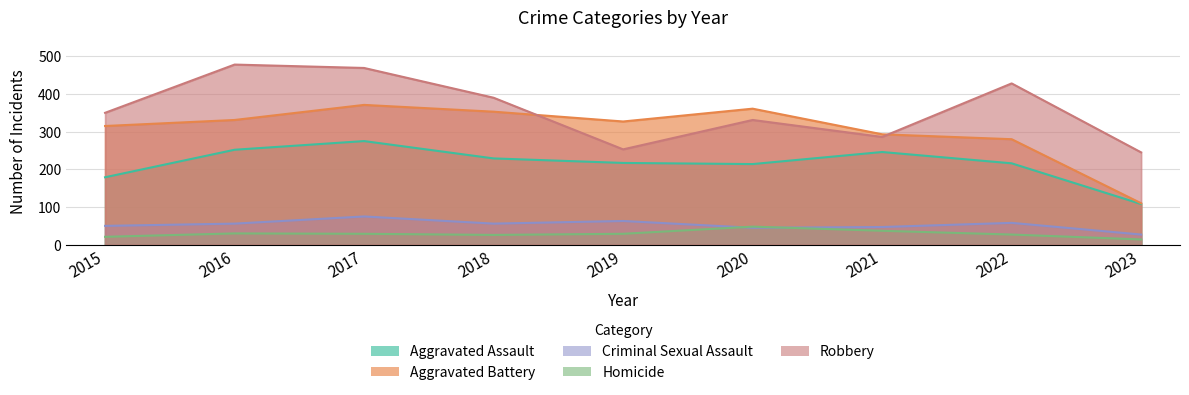

What is the sum of all Aggravated Battery values?

2741